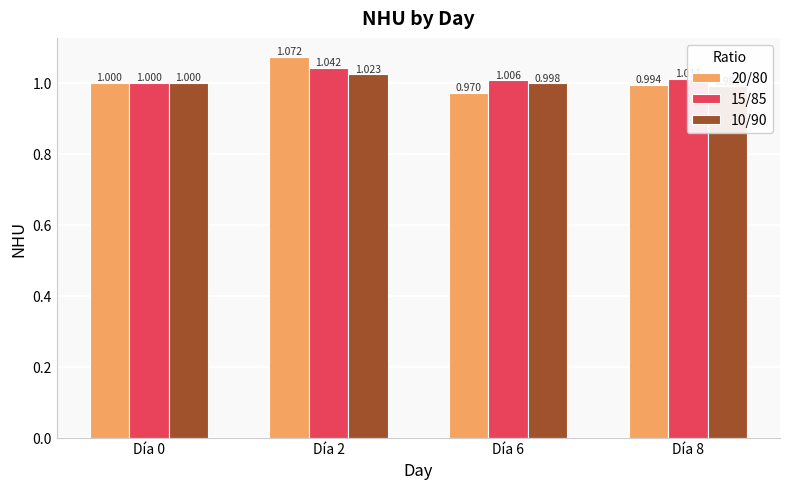

What is the maximum value shown in the chart?

1.1